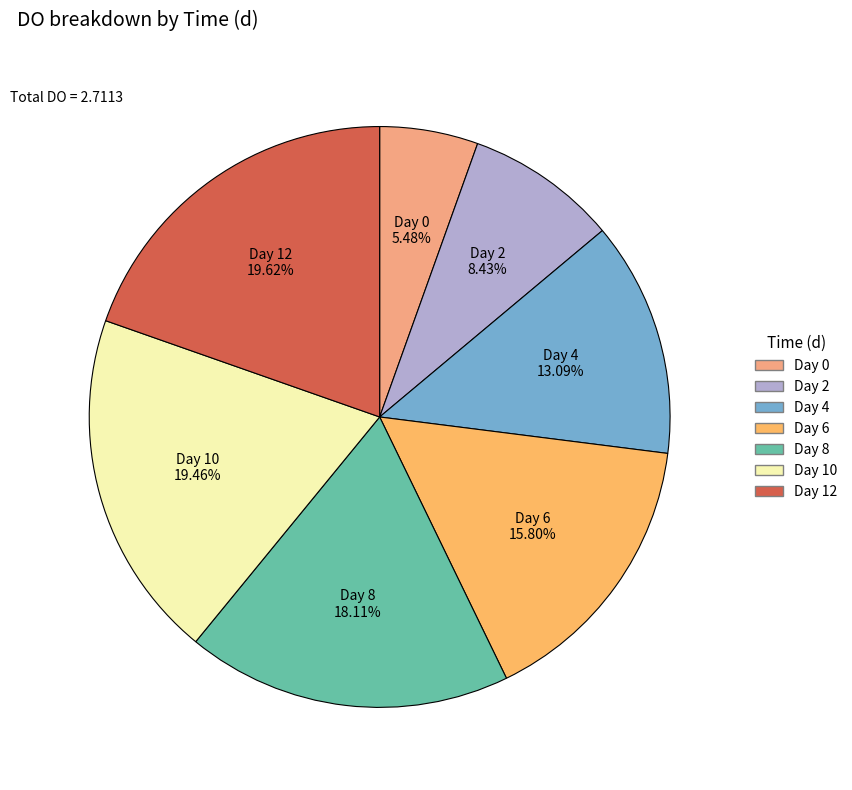

Does any single category account for the majority?

No